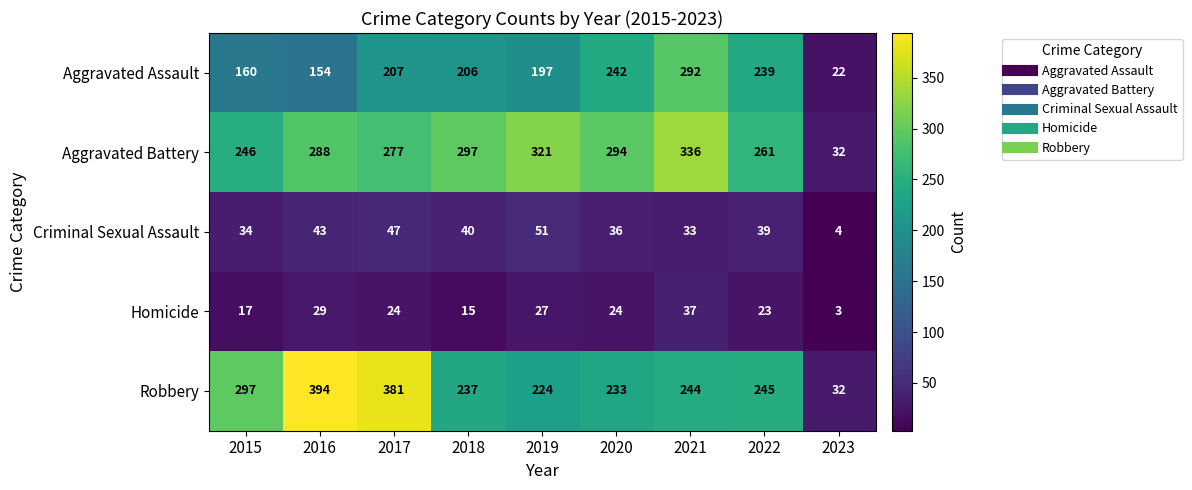

What is the difference between the Criminal Sexual Assault values at 2021 and 2020?

3